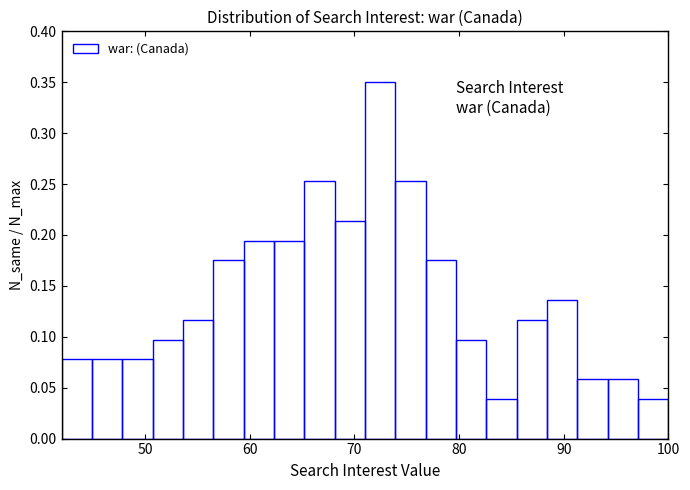

Around what value on the x-axis is the tallest bar? Give the approximate position of its centre, as read against the axis.

72